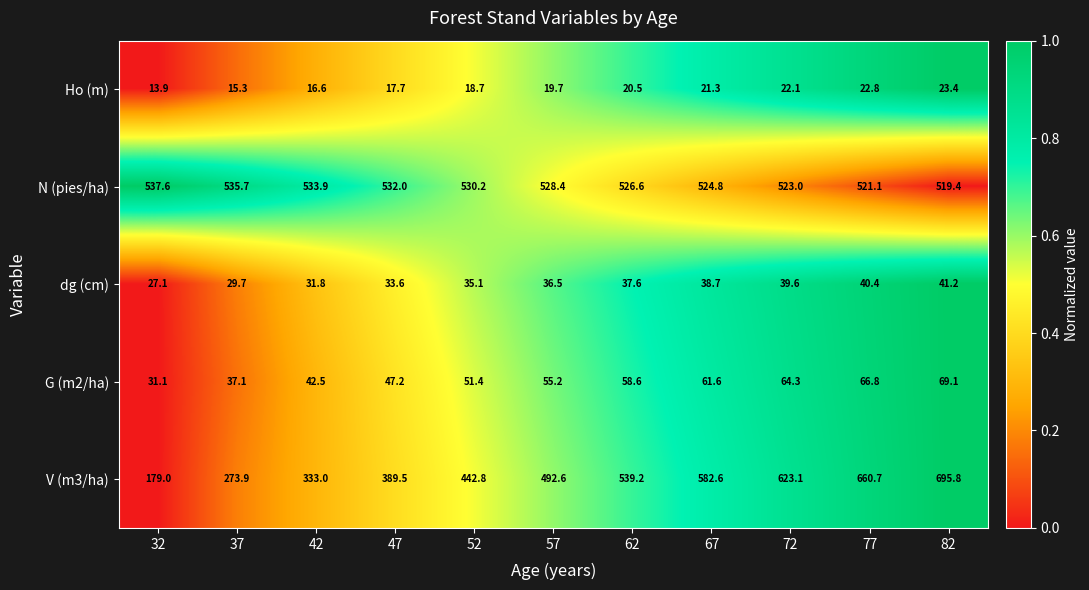

Rank the series by their maximum value, from lowest to highest.

Ho (m), dg (cm), G (m2/ha), N (pies/ha), V (m3/ha)